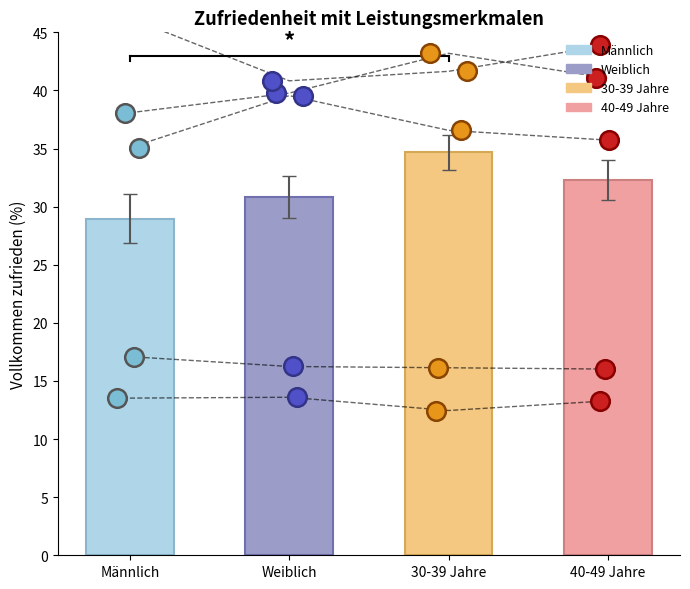

What is the total value across all series at 30-39 Jahre?

146.9